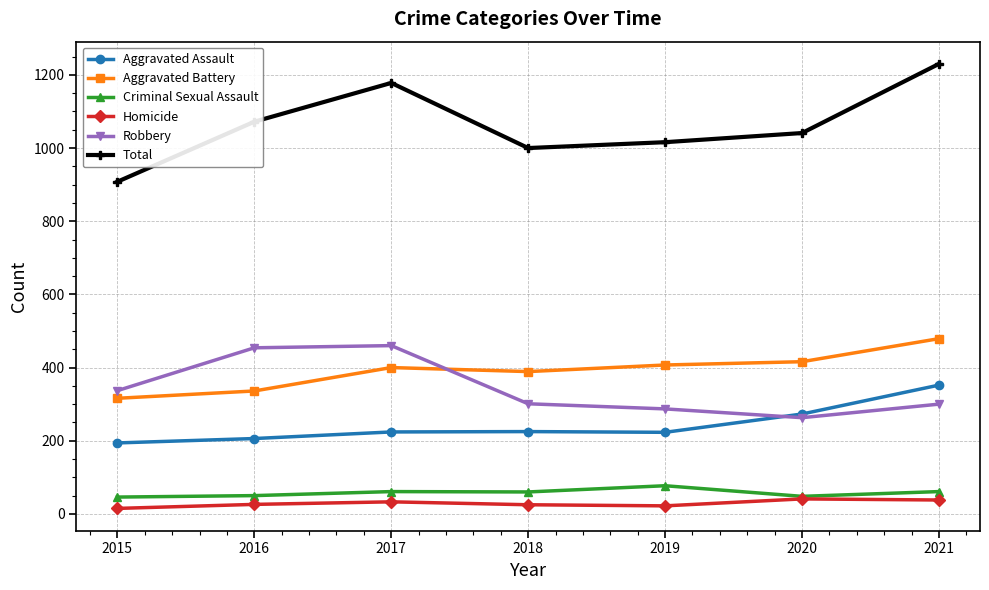

What is the difference between the Homicide values at 2015 and 2017?

18